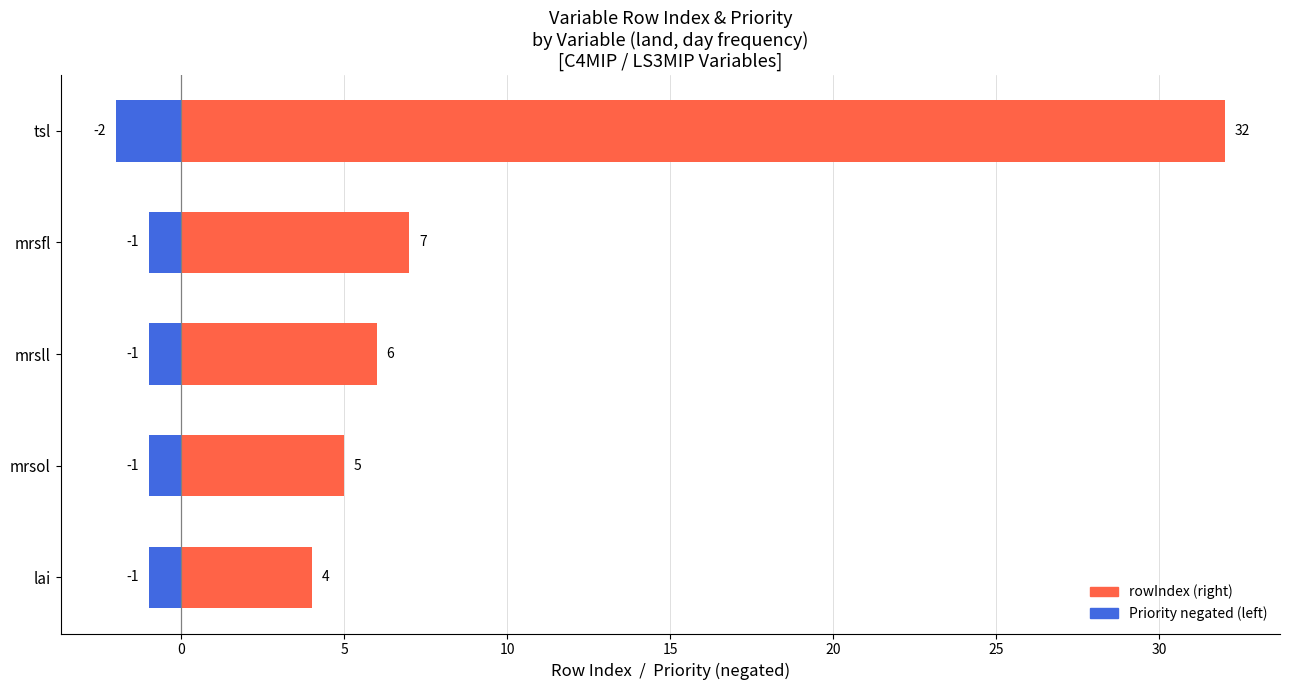

Which series changed the most between mrsll and mrsfl?

rowIndex